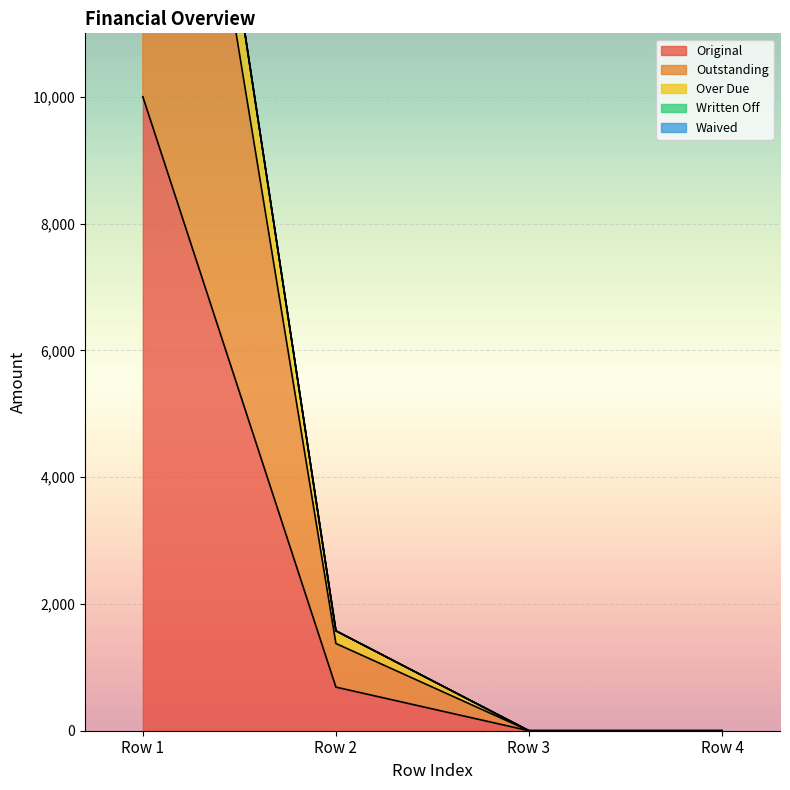

What is the highest value of the Original series?

10000.0